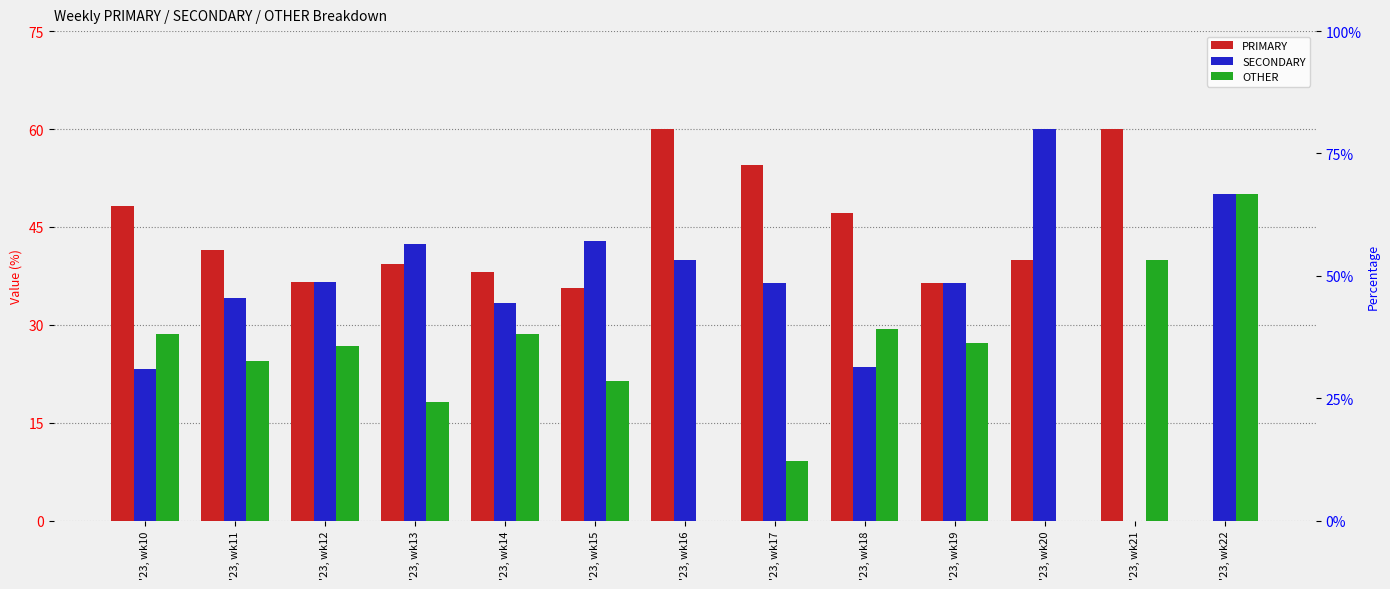

True or false: OTHER has a value of 63.0 at '23, wk21.

False